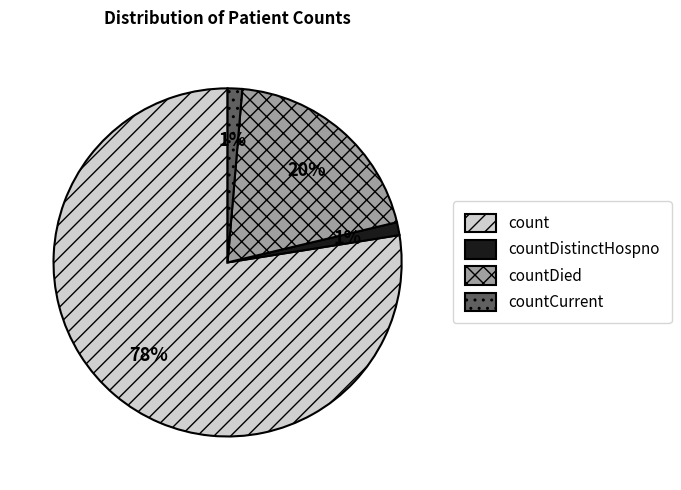

To the nearest percent, what is the average slice percentage?

25%